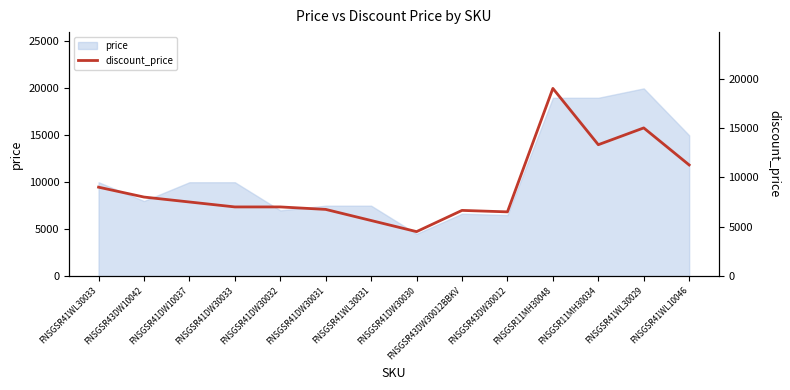

True or false: the data shows 6499 at FNSGSR43DW30012.

True